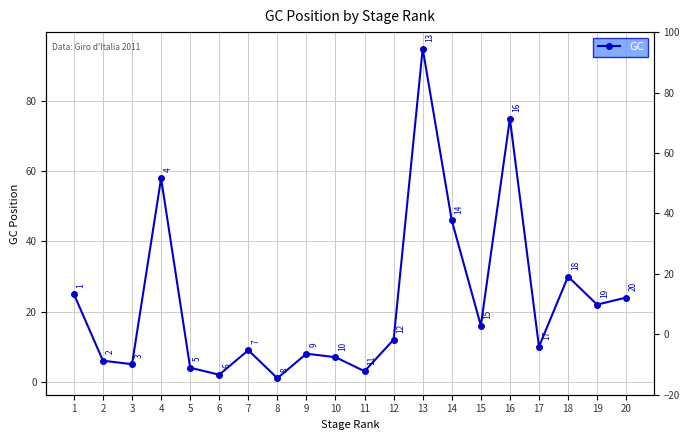

Read the value at 1, to the nearest 5.

25